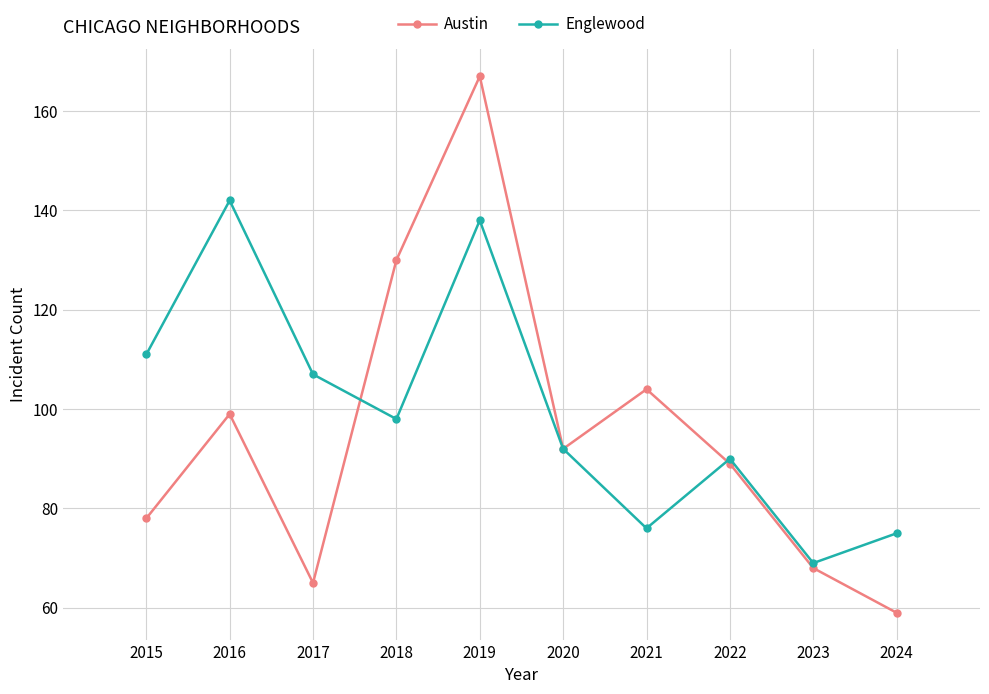

True or false: Austin has a value of 167 at 2019.

True